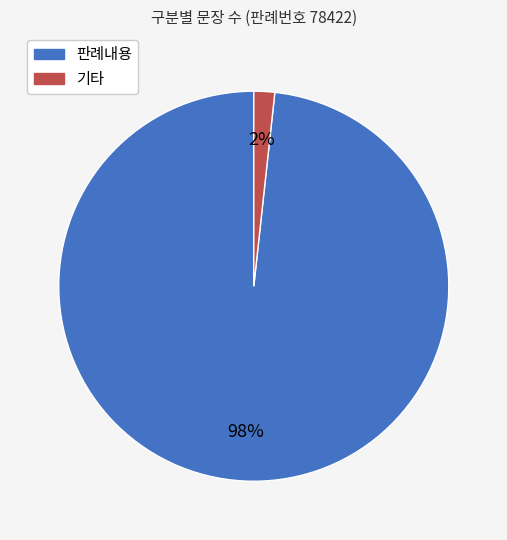

Which slice represents more than half of the pie?

판례내용